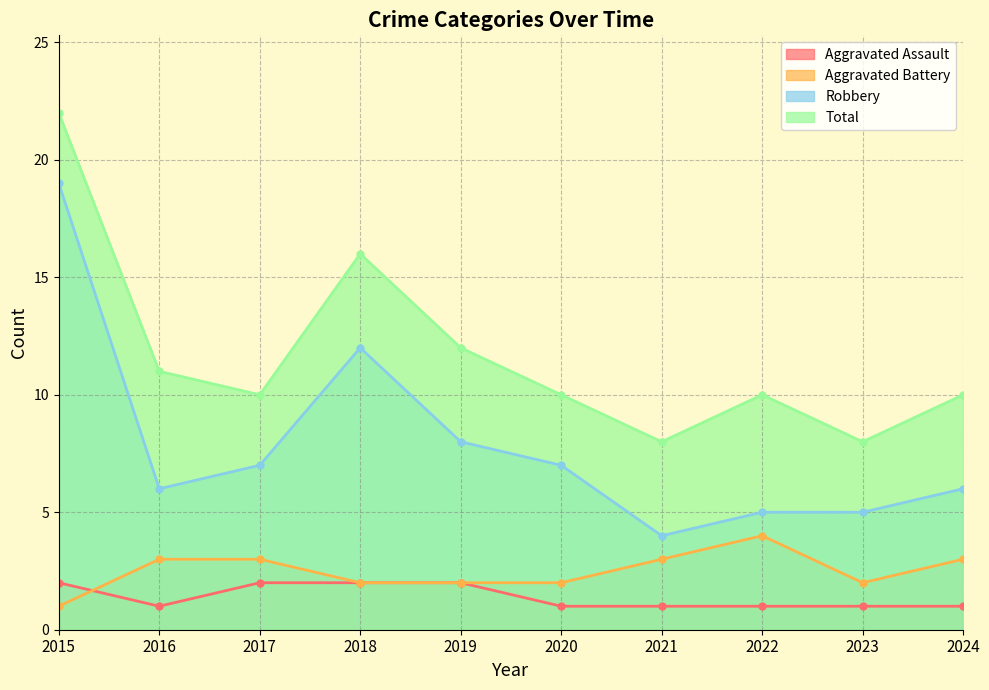

At which label does Robbery first exceed 7?

2015